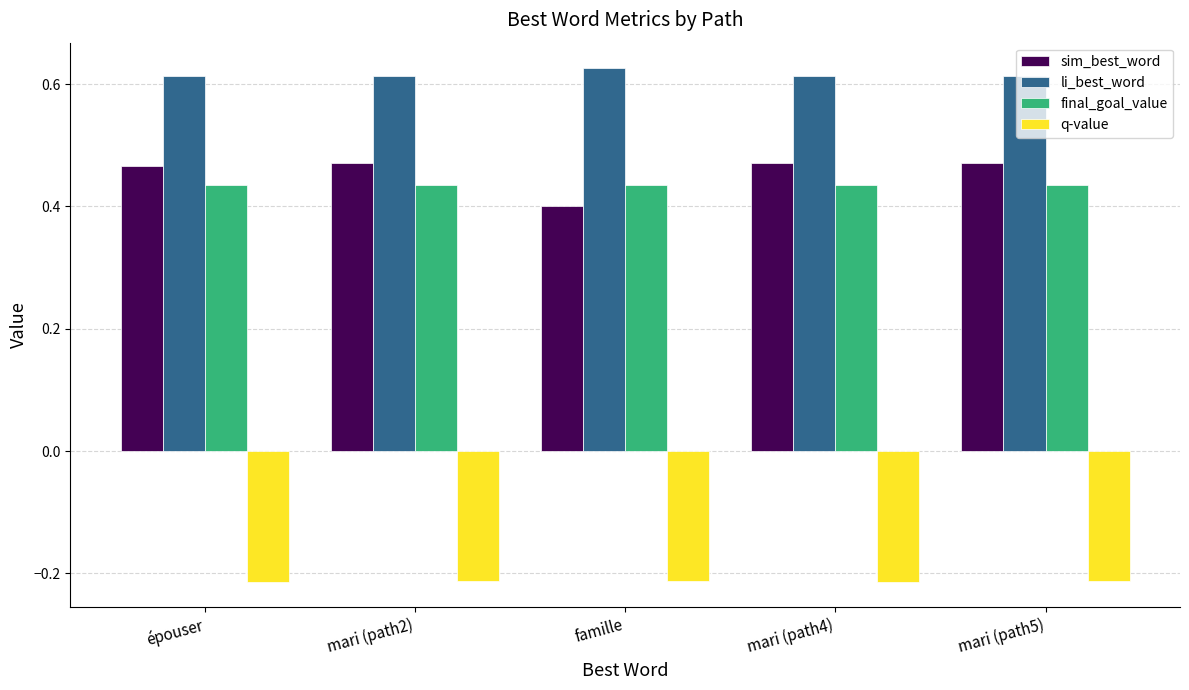

What are all the series names shown in the legend?

sim_best_word, li_best_word, final_goal_value, q-value